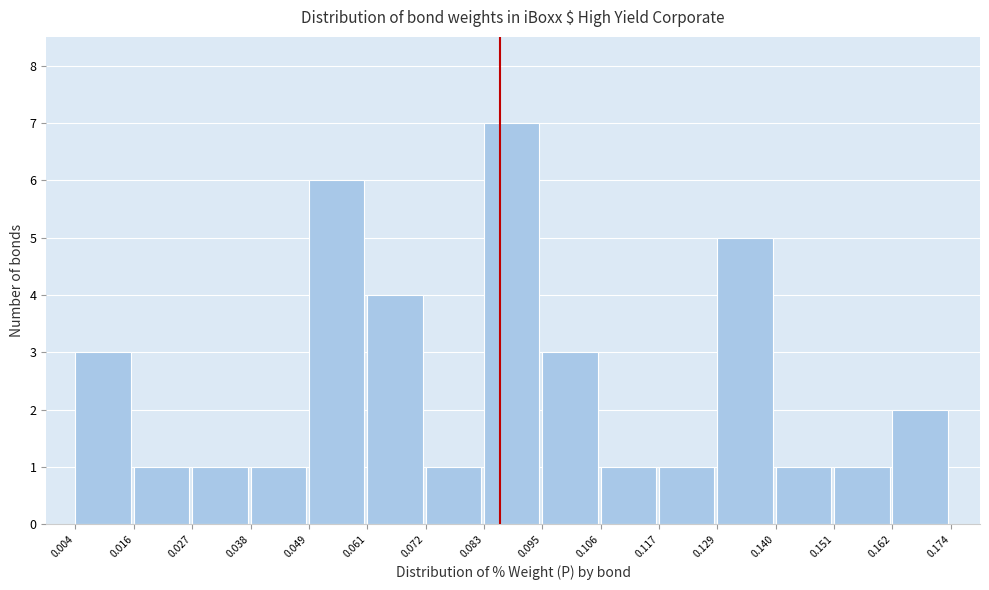

Over which range of the x-axis is the bar tallest?

0.083 to 0.095